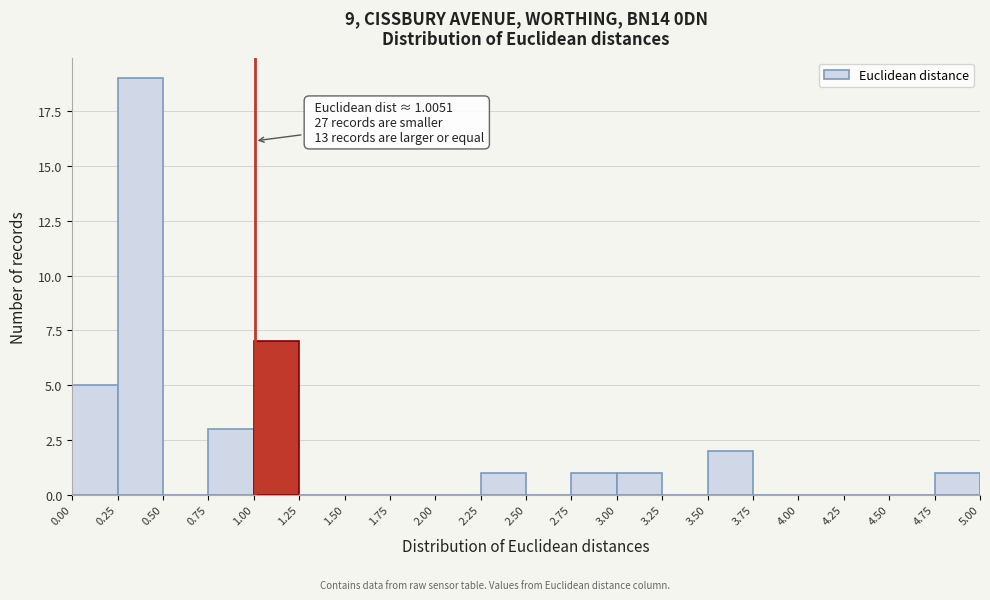

Over which range of the x-axis is the bar tallest?

0.25 to 0.50